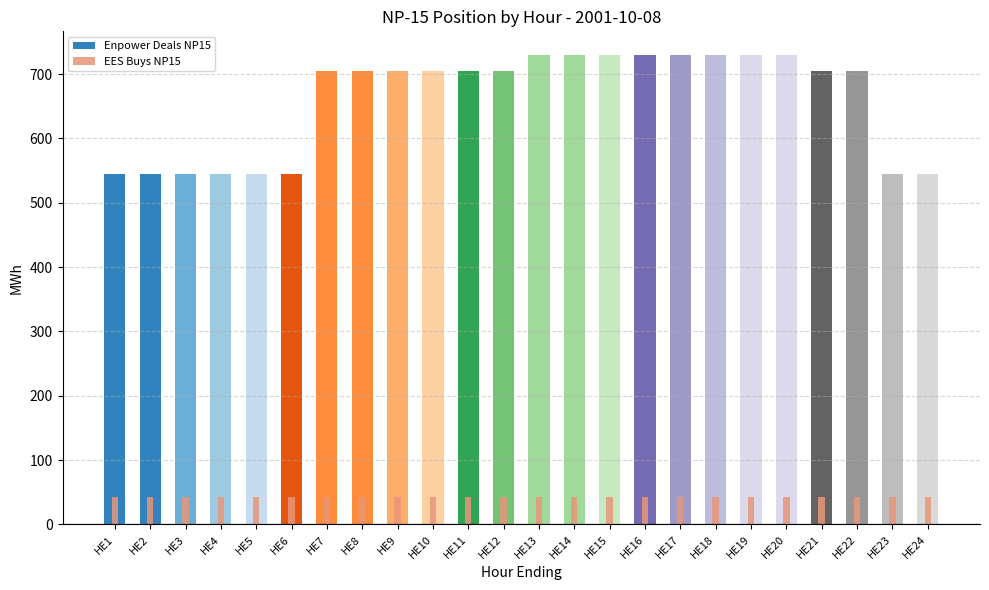

How many bars are there in total?

48